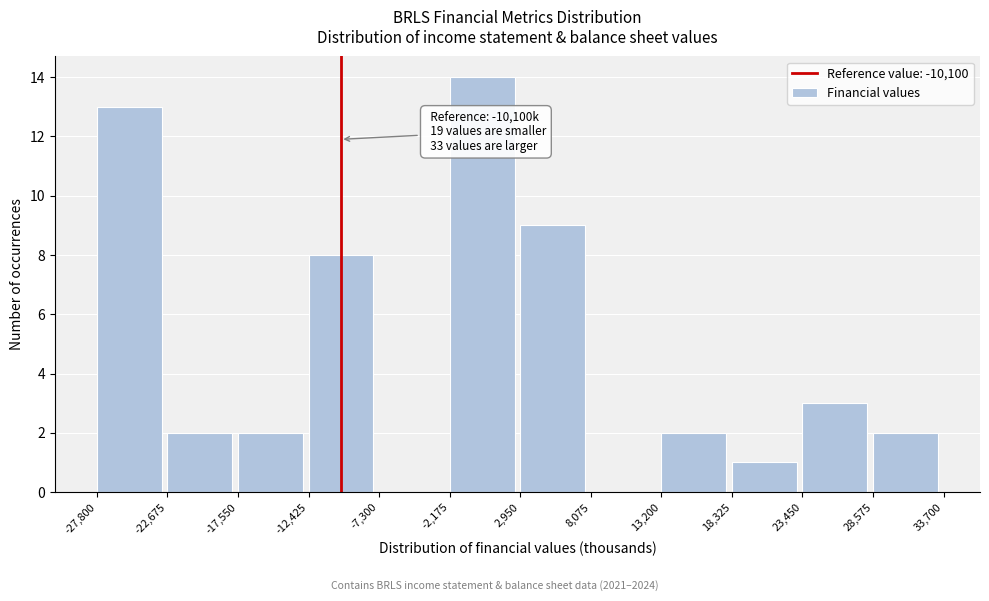

Over which range of the x-axis is the bar tallest?

-2,175 to 2,950